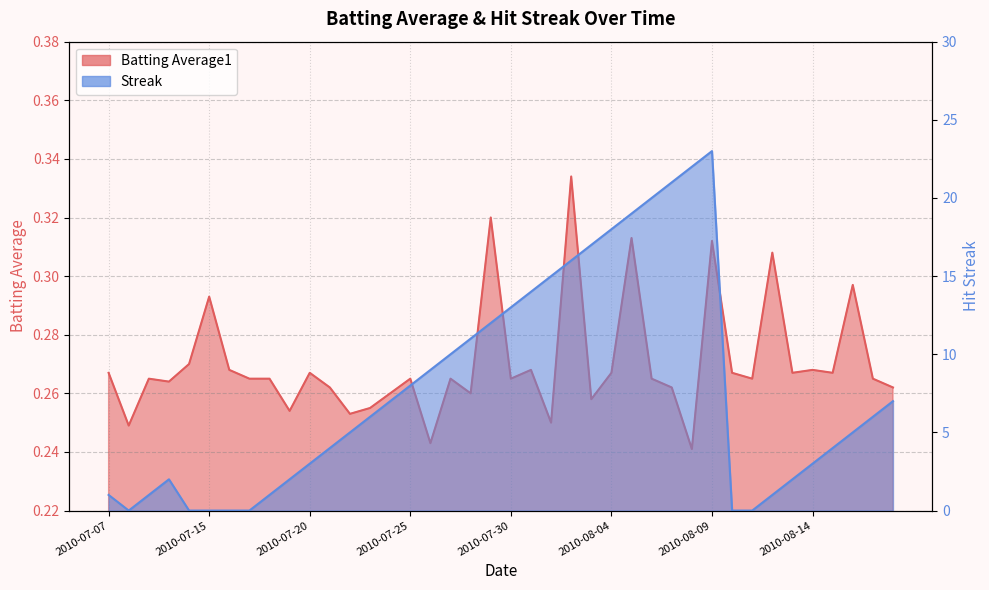

Rank the series by their maximum value, from lowest to highest.

Batting Average1, Streak